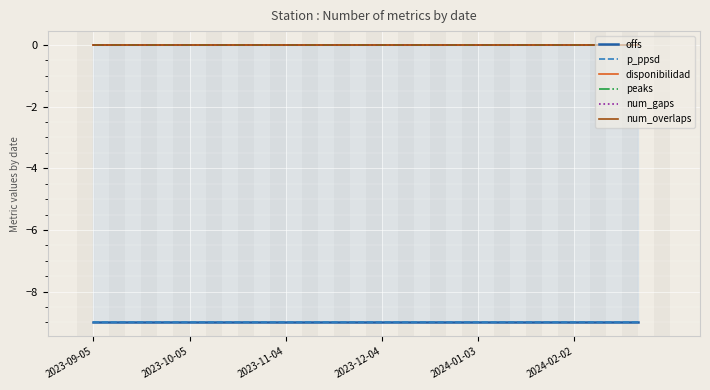

How many series are shown in this chart?

6